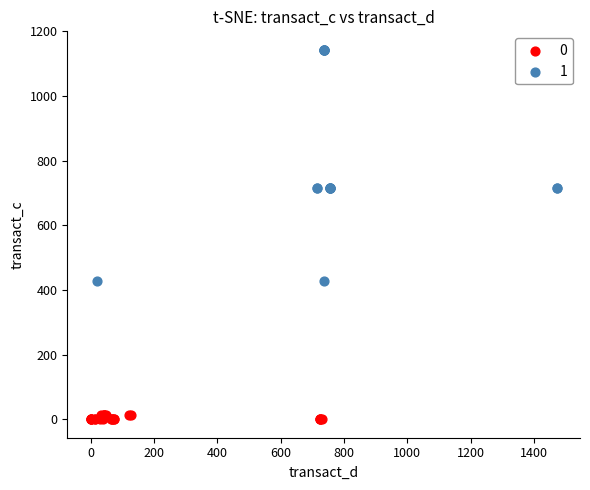

Which series contains the highest Y value?

1